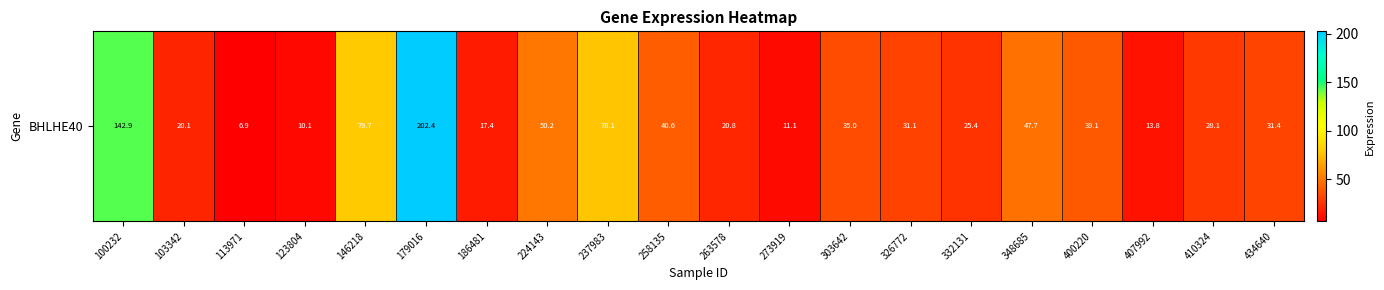

What is the difference between the maximum and minimum values?

195.5